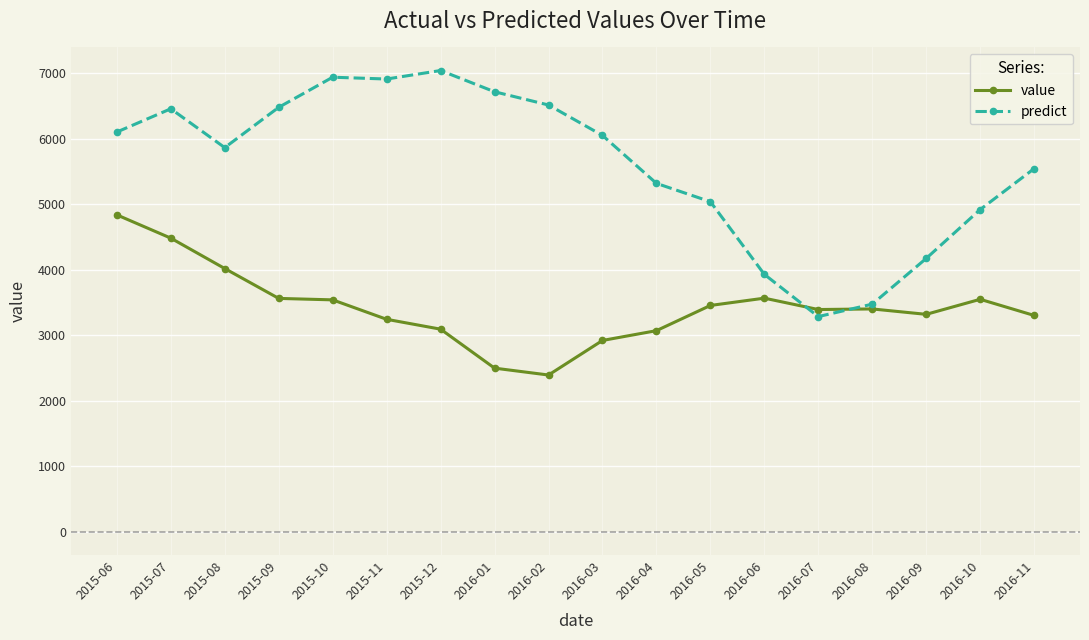

Which series changed the most between 2016-01 and 2016-10?

predict